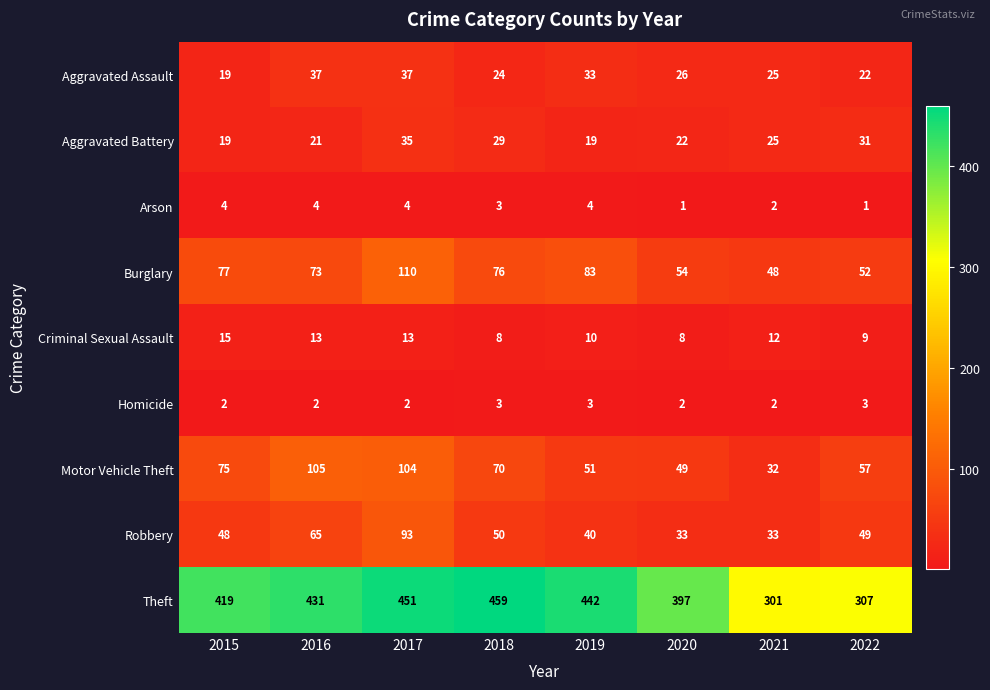

List the series in order of their peak value, highest first.

Theft, Burglary, Motor Vehicle Theft, Robbery, Aggravated Assault, Aggravated Battery, Criminal Sexual Assault, Arson, Homicide